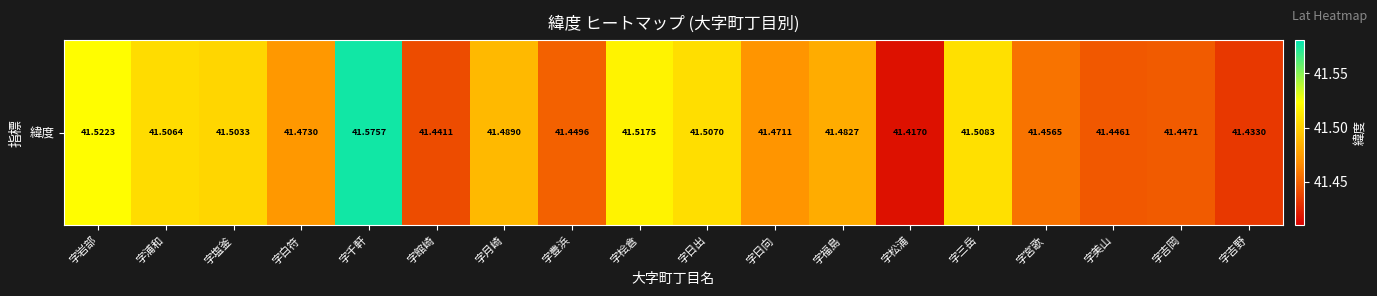

List the labels in order of value, smallest first.

字松浦, 字吉野, 字館崎, 字美山, 字吉岡, 字豊浜, 字宮歌, 字日向, 字白符, 字福島, 字月崎, 字塩釜, 字浦和, 字日出, 字三岳, 字桧倉, 字岩部, 字千軒